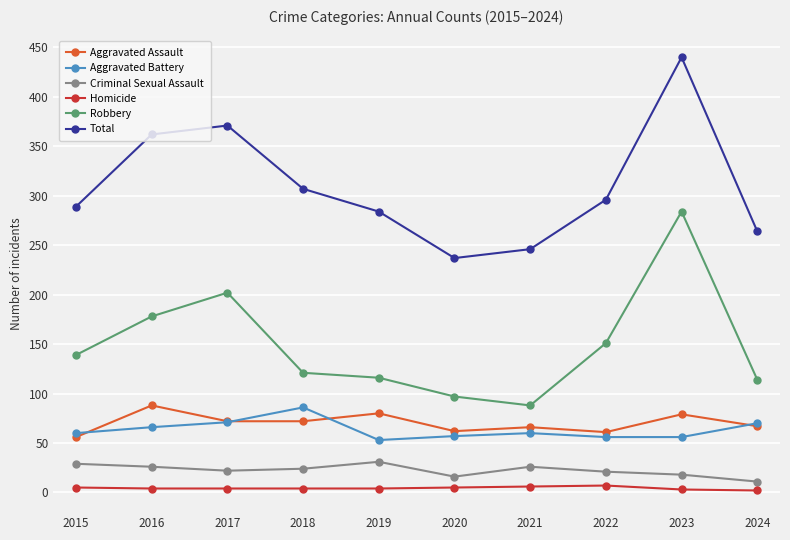

What is the maximum value for Total?

440